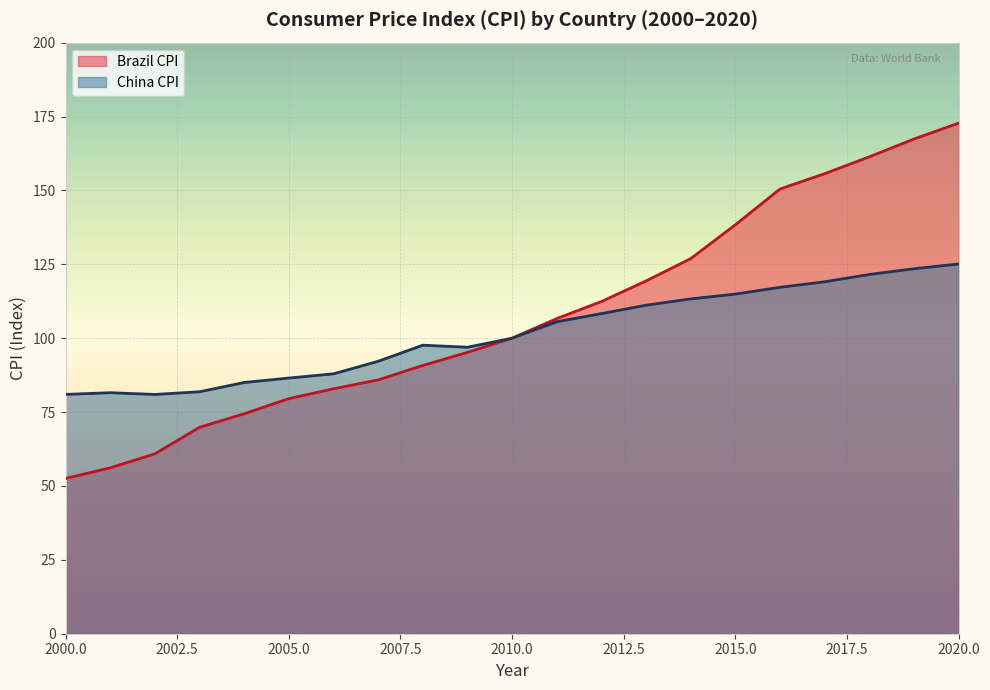

True or false: China CPI and Brazil CPI cross at least once.

False